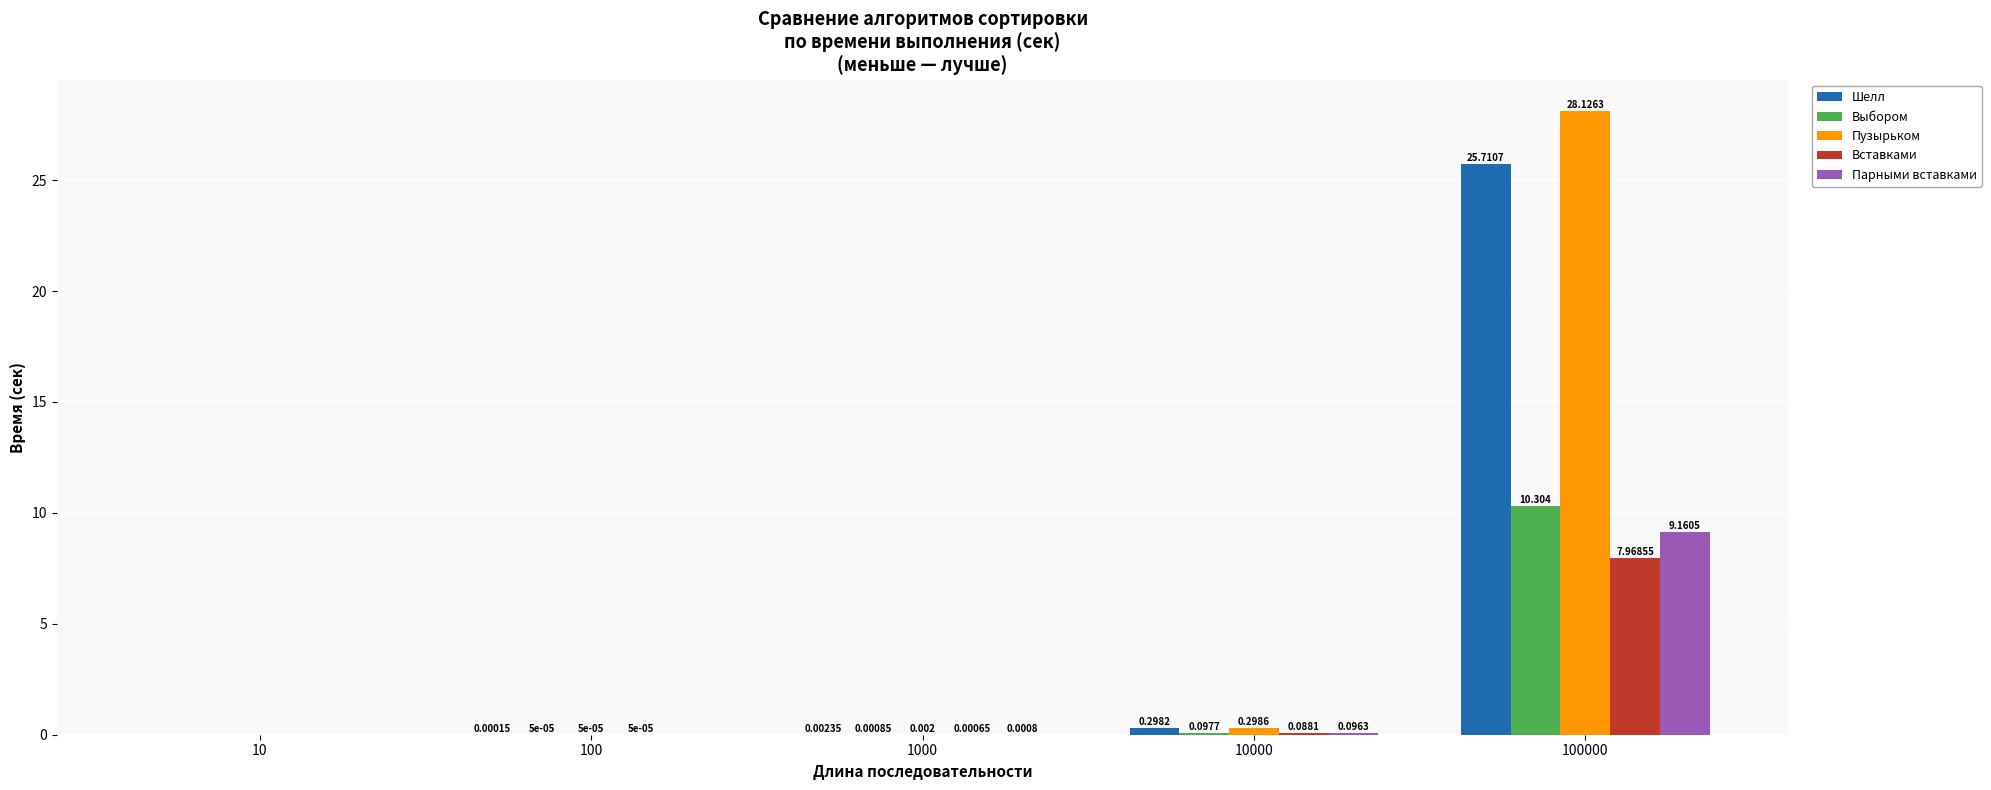

Is the value of Вставками at 10000 greater than the value of Шелл at 100?

Yes